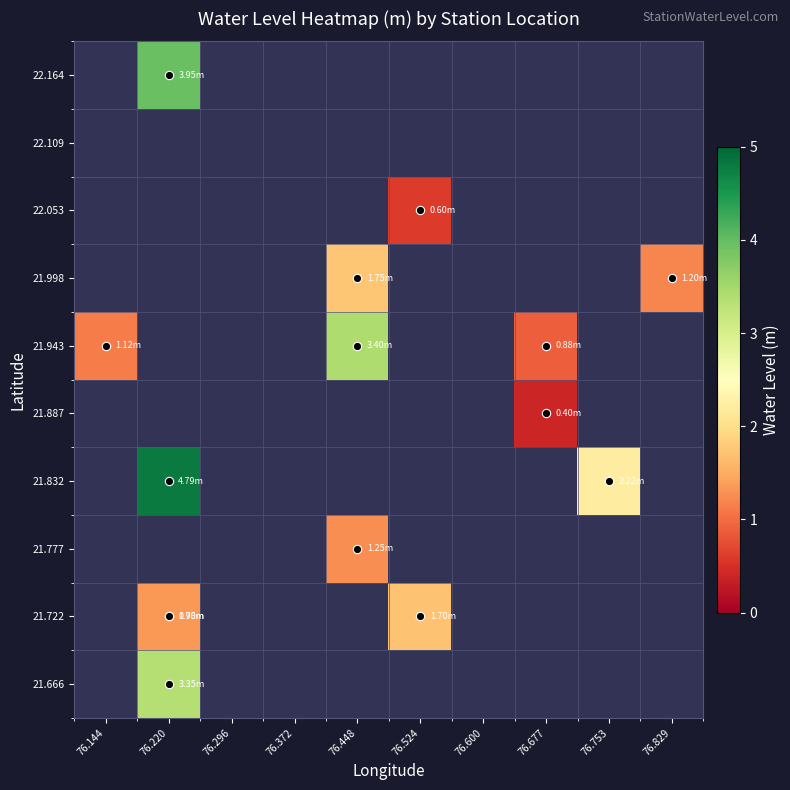

What is the maximum value shown in the chart?

4.8